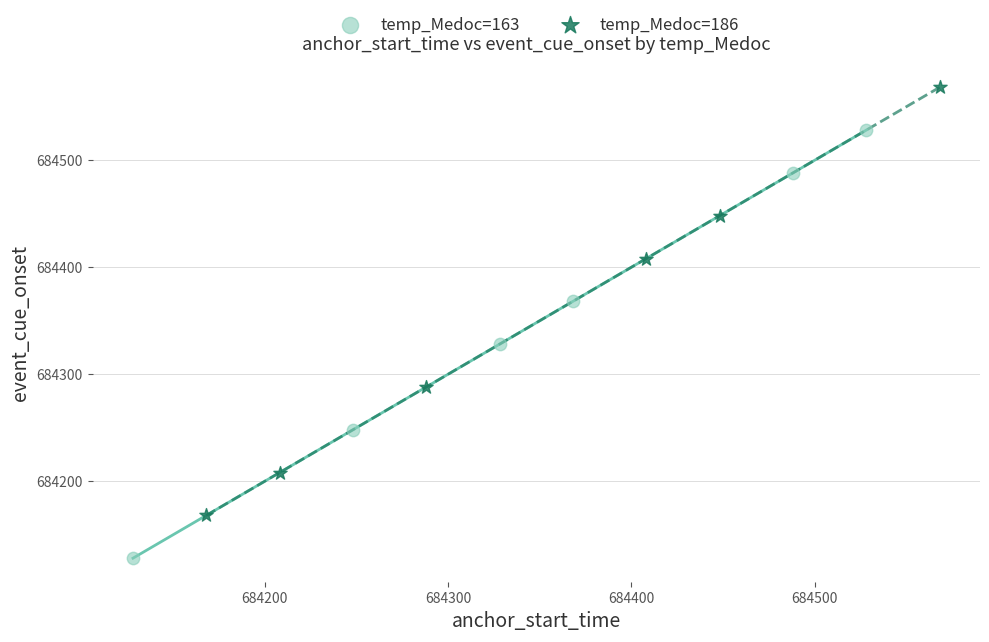

Which series has the largest Y range (max minus min)?

temp_Medoc=163